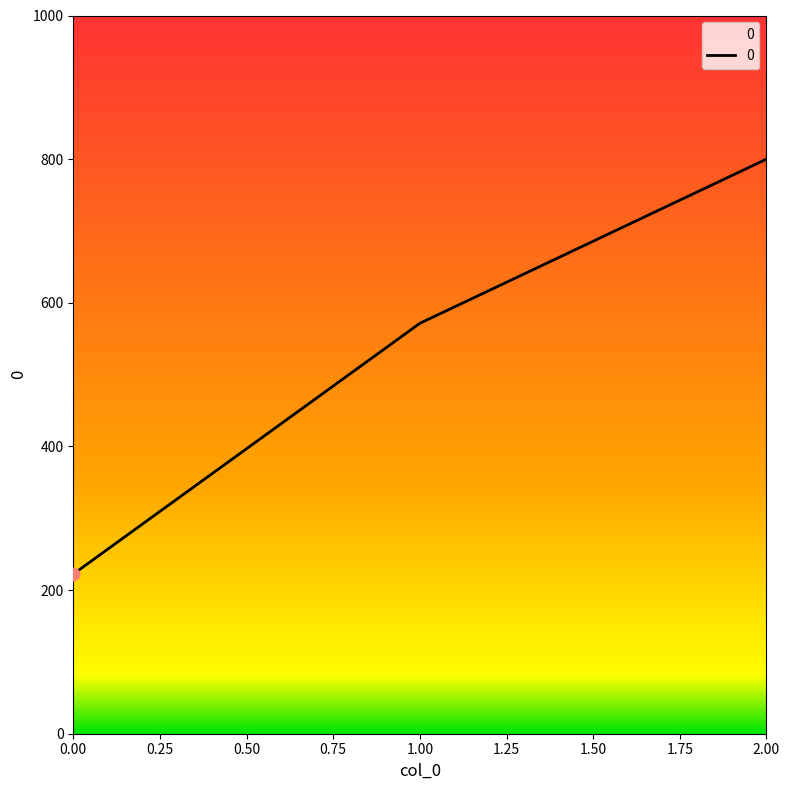

Approximately how many times larger is the value at 2.00 compared to 1.00?

1.4